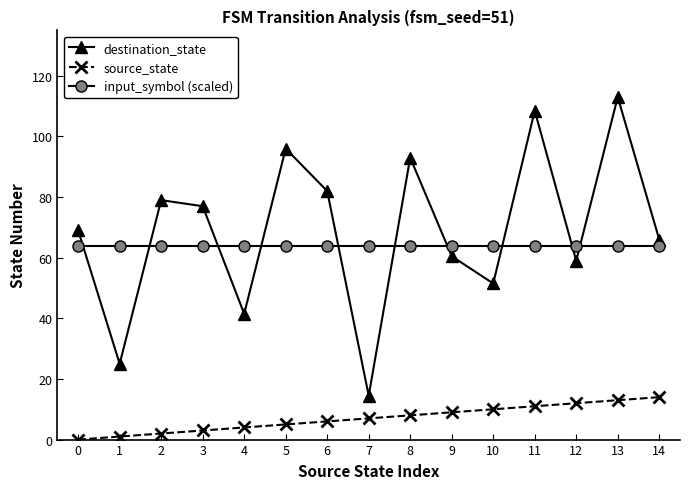

At how many categories does at least one series exceed 102?

2